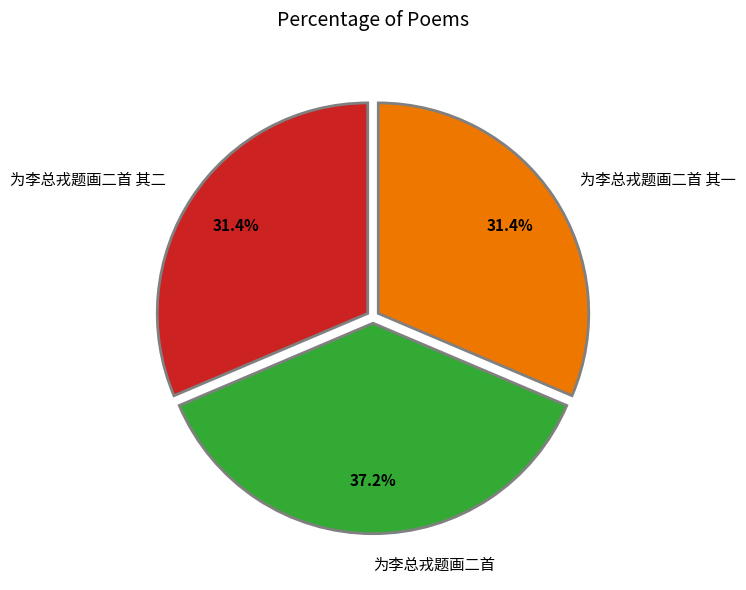

Is there a majority slice in this chart?

No